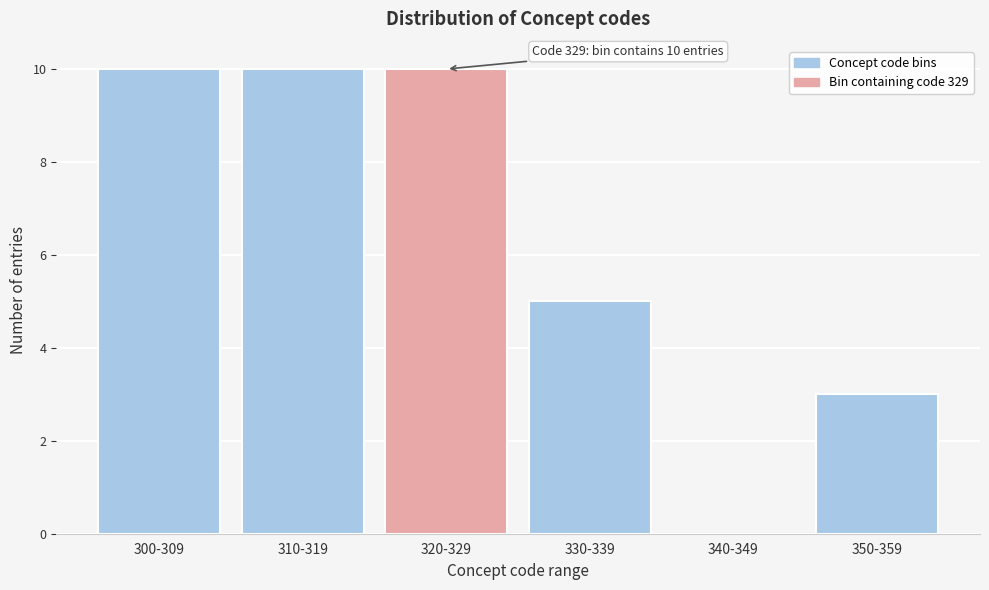

Reading right to left, what are all the values shown in this chart?

350-359=3	340-349=0	330-339=5	320-329=10	310-319=10	300-309=10